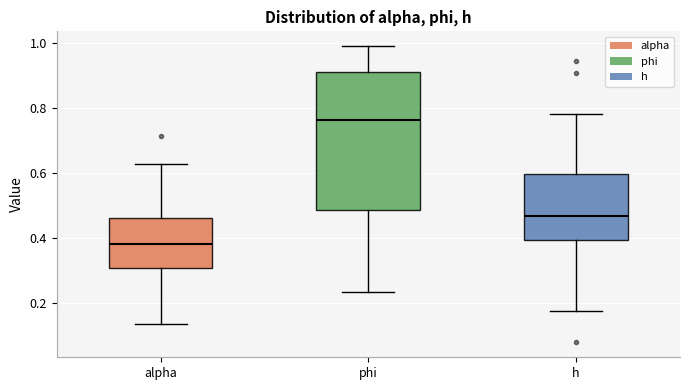

Which box is the tallest, from its lower edge to its upper edge?

phi